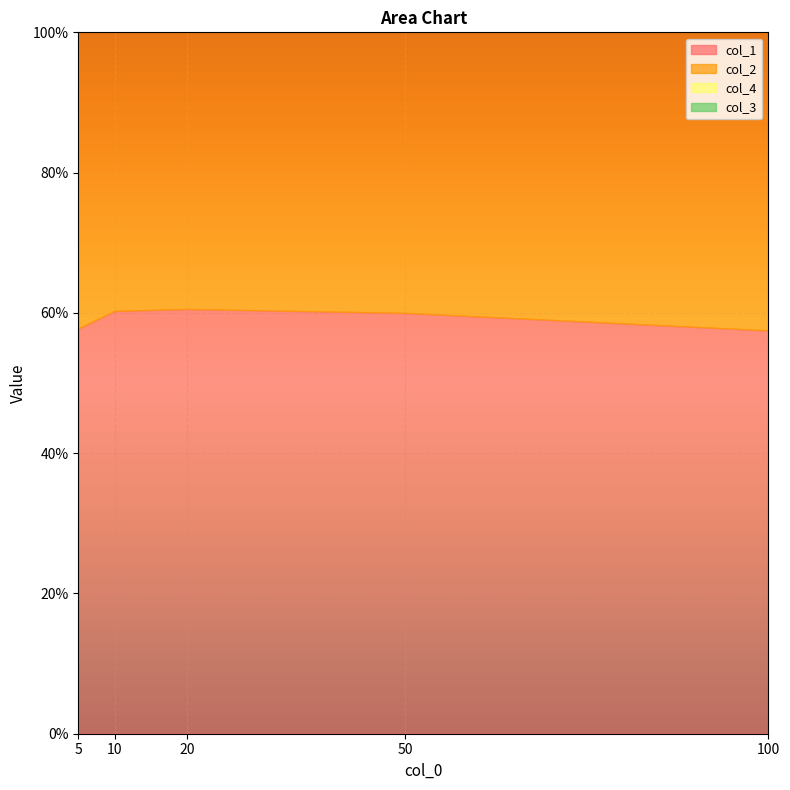

Which has a higher value, 20 or 5?

20